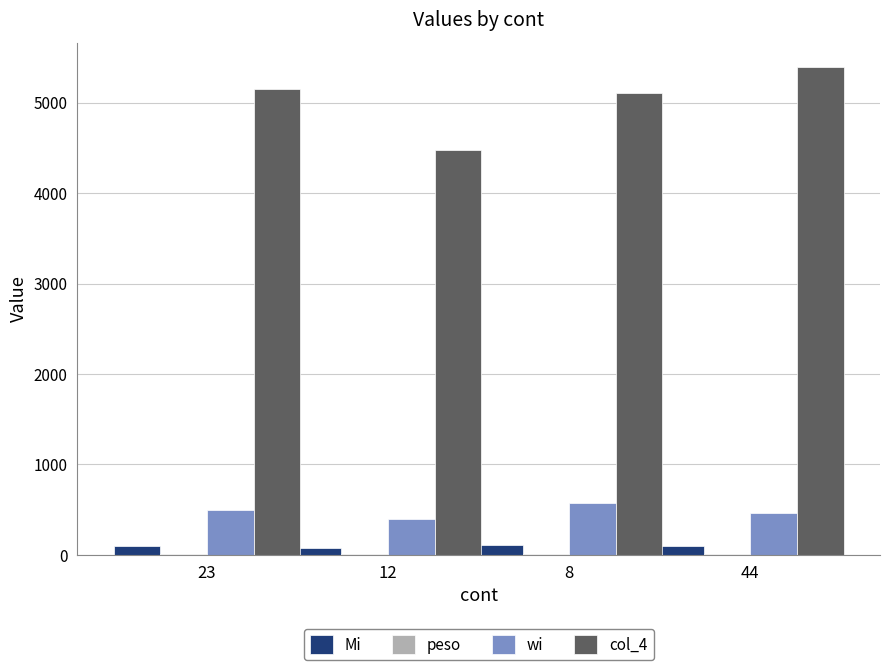

What is the maximum value shown in the chart?

5394.0